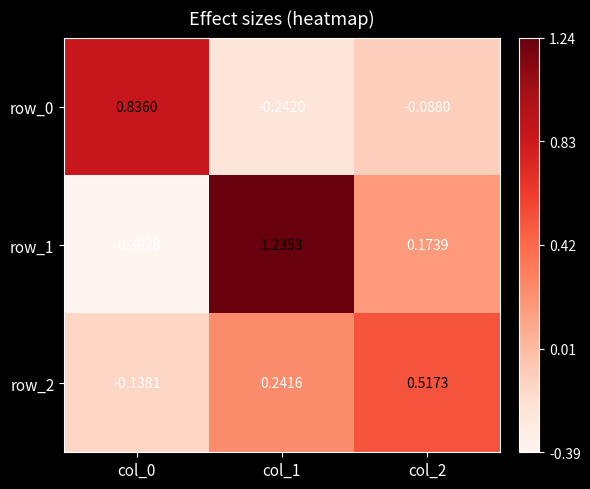

Is the value of row_1 at col_2 greater than the value of row_2 at col_1?

No